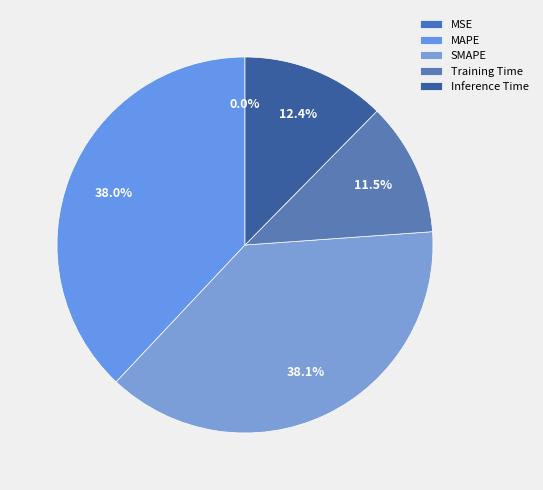

What percentage is NOT represented by MAPE?

62.0%